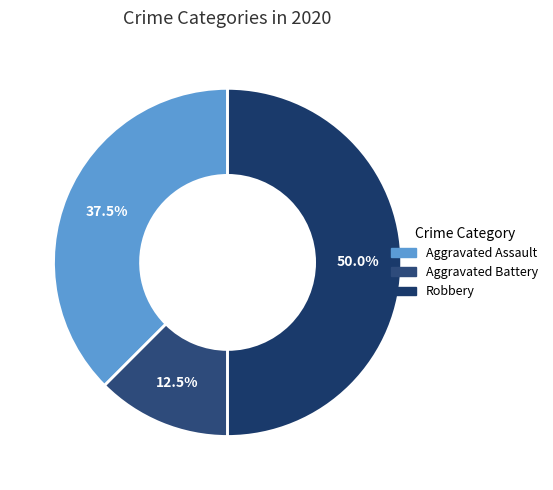

How many segments does this pie chart have?

3